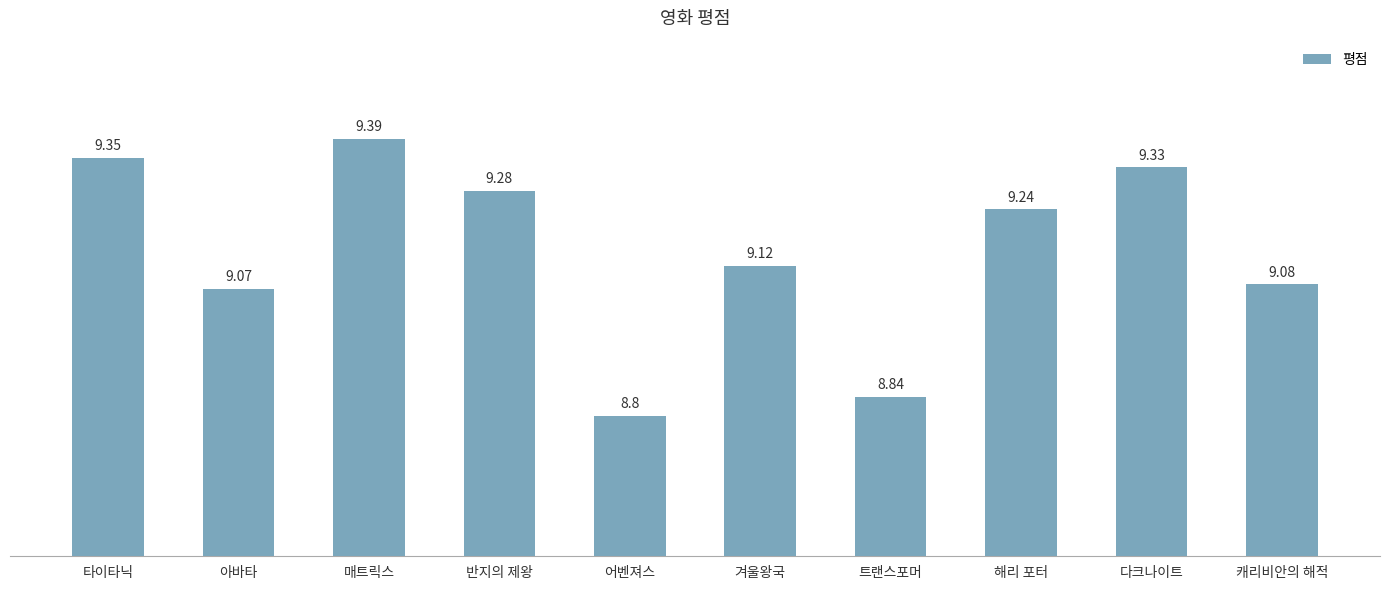

True or false: the data shows 13.2 at 겨울왕국.

False